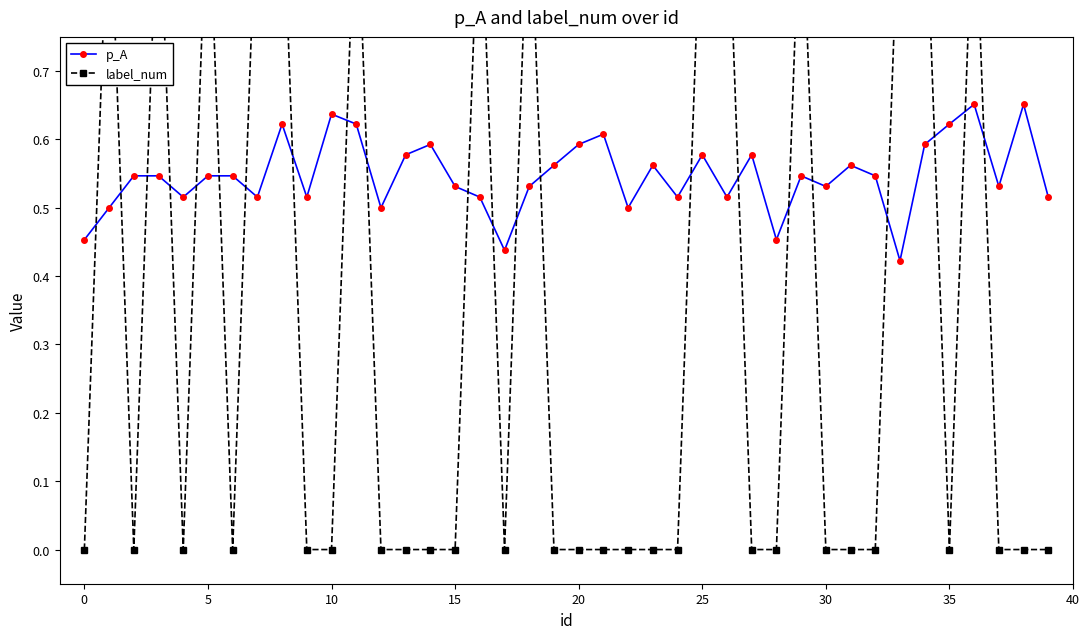

Reading left to right, extract all data points from this chart.

p_A: 0.5	0.5	0.5	0.5	0.5	0.5	0.5	0.5	0.6	0.5	0.6	0.6	0.5	0.6	0.6	0.5	0.5	0.4	0.5	0.6	0.6	0.6	0.5	0.6	0.5	0.6	0.5	0.6	0.5	0.5	0.5	0.6	0.5	0.4	0.6	0.6	0.7	0.5	0.7	0.5
label_num: 0.0	1.0	0.0	1.0	0.0	1.0	0.0	1.0	1.0	0.0	0.0	1.0	0.0	0.0	0.0	0.0	1.0	0.0	1.0	0.0	0.0	0.0	0.0	0.0	0.0	1.0	1.0	0.0	0.0	1.0	0.0	0.0	0.0	1.0	1.0	0.0	1.0	0.0	0.0	0.0